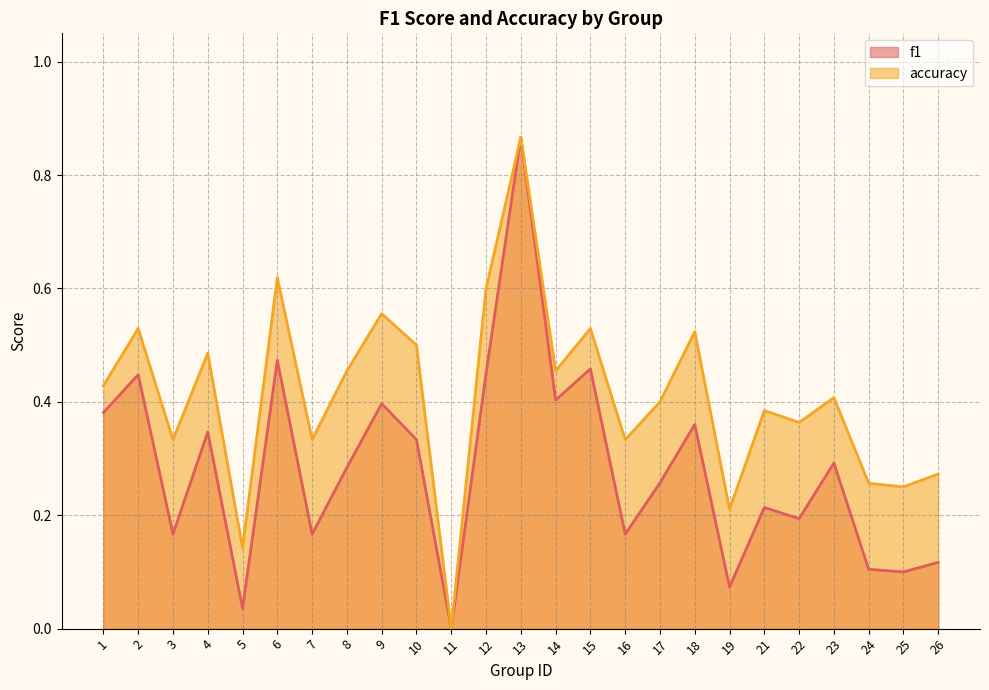

How many data points in accuracy are above 0?

24